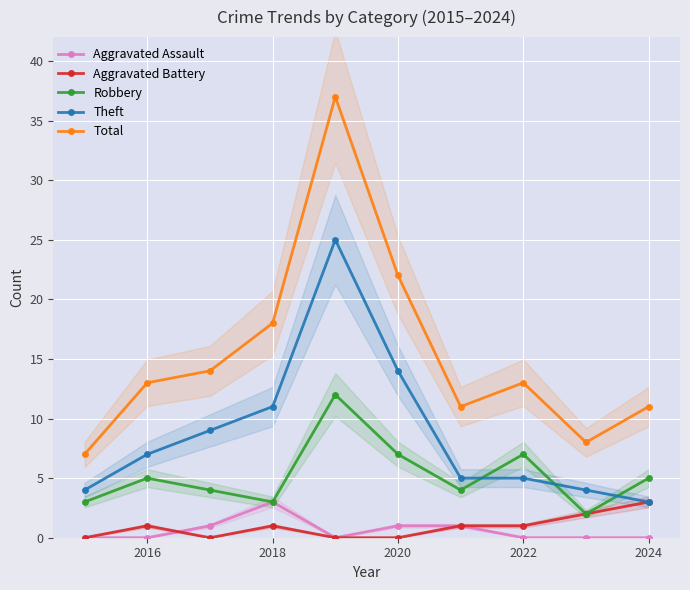

True or false: Total and Robbery cross at least once.

False